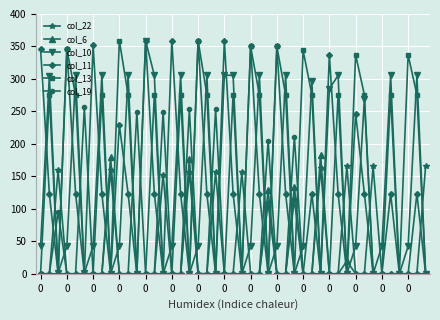

True or false: col_6 has more than 2 points higher than both neighbors.

True